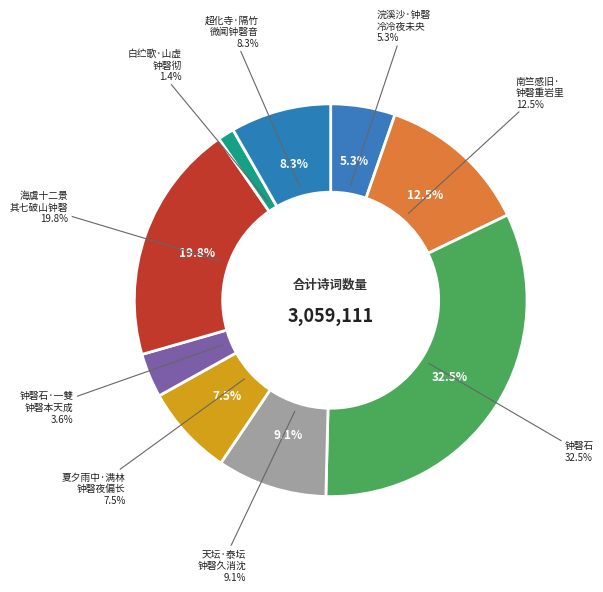

How many segments does this pie chart have?

9